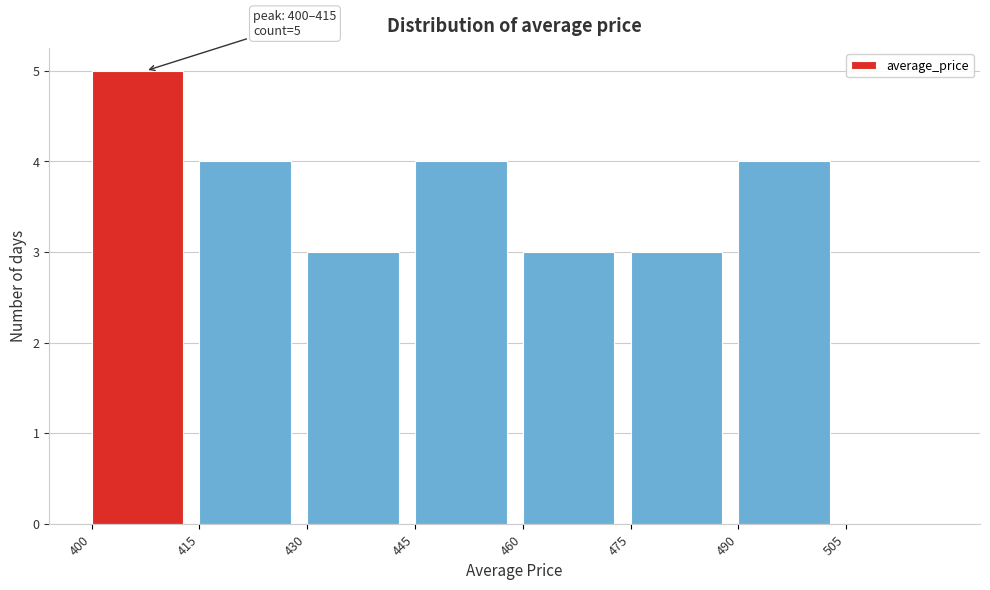

Over which range of the x-axis is the bar tallest?

400 to 415